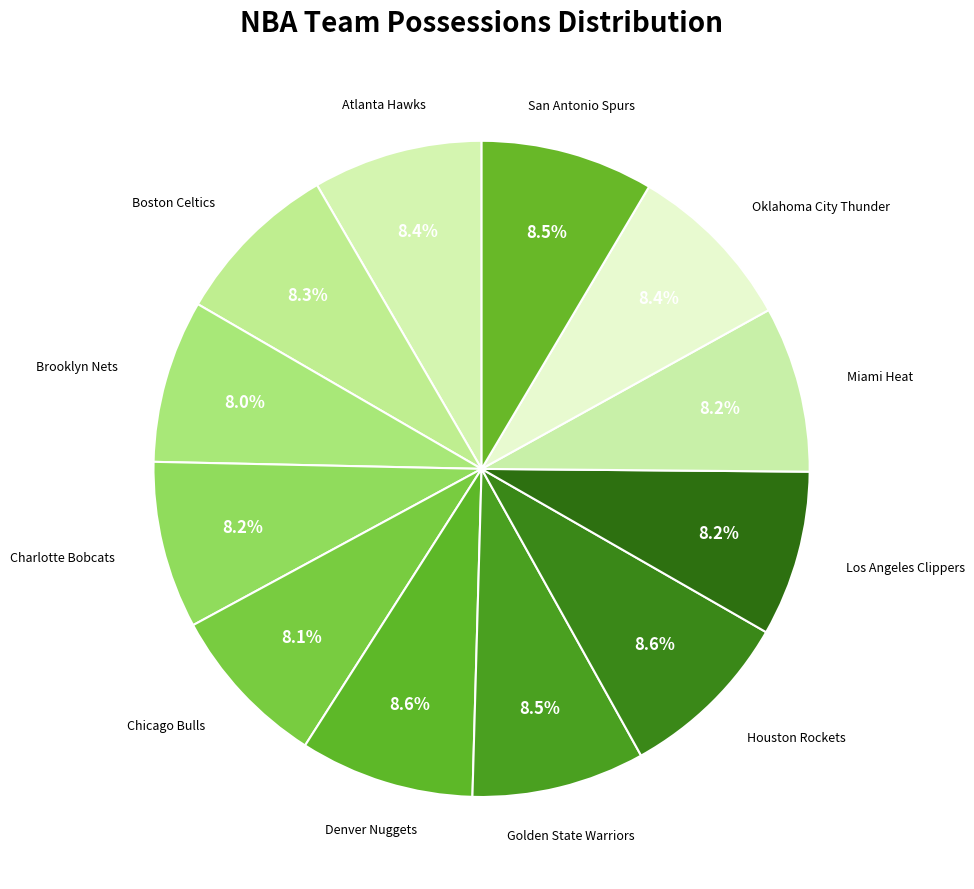

How many slices are in this pie chart?

12